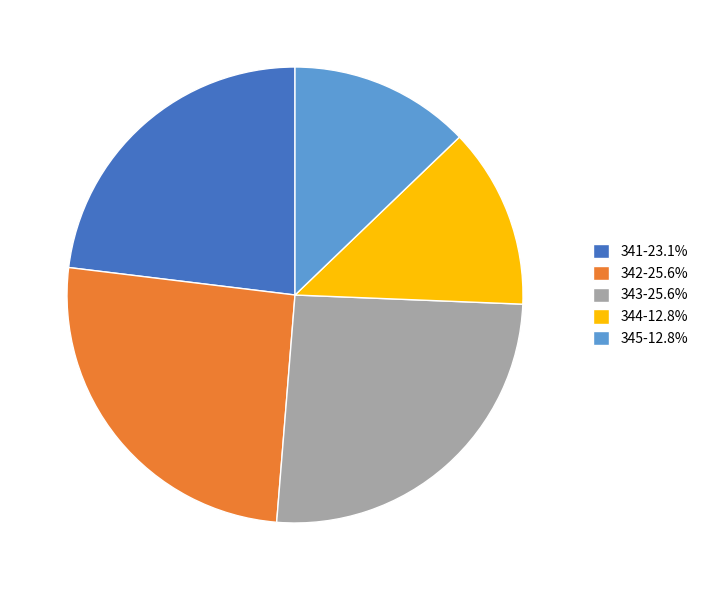

Does 344-12.8% account for over 50% of the chart?

No